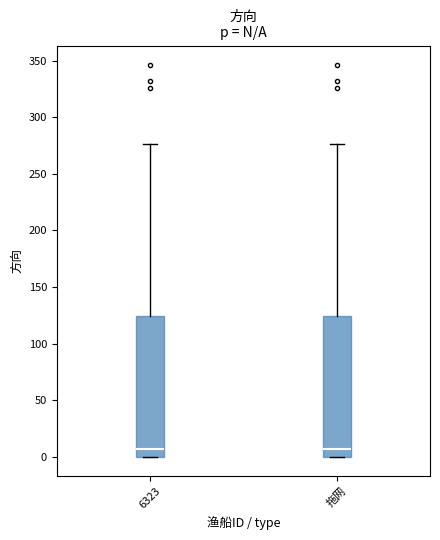

Reading left to right, read every box against the y-axis: the position of its median line, the range the box covers, and the ends of its whiskers. The values are not printed on the chart, so give them approximately, as read against the axis.

6323: median 5, box 0 to 125, whiskers 0 to 275
拖网: median 5, box 0 to 125, whiskers 0 to 275